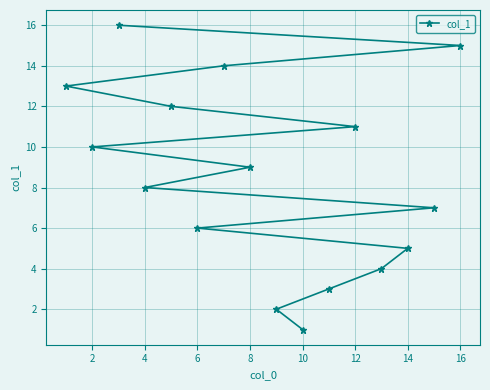

Count the number of categories in the chart.

16